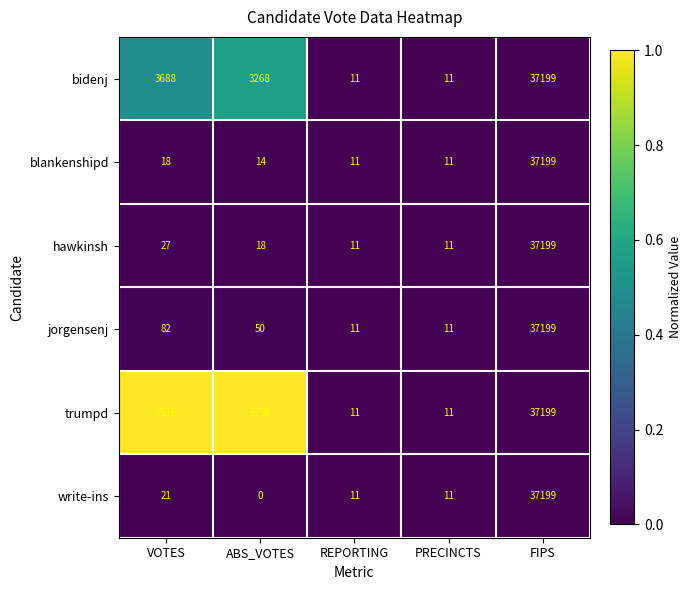

Is it true that hawkinsh equals 37199 at FIPS?

True